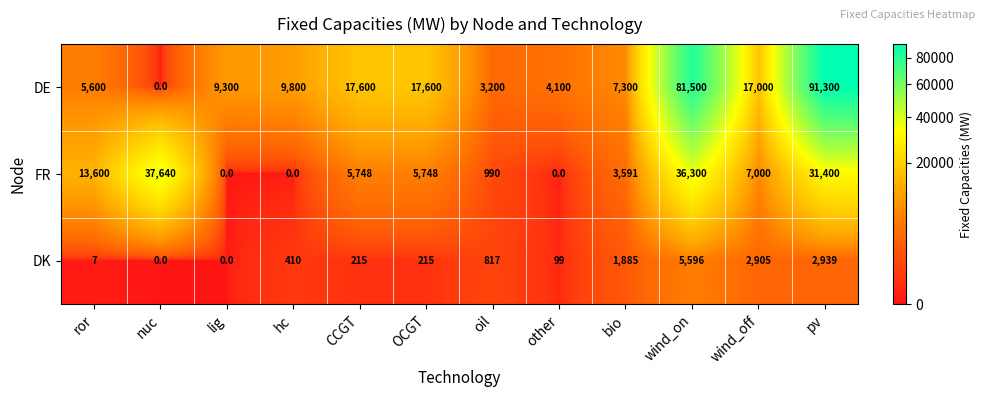

Which series has the largest total across all categories?

DE